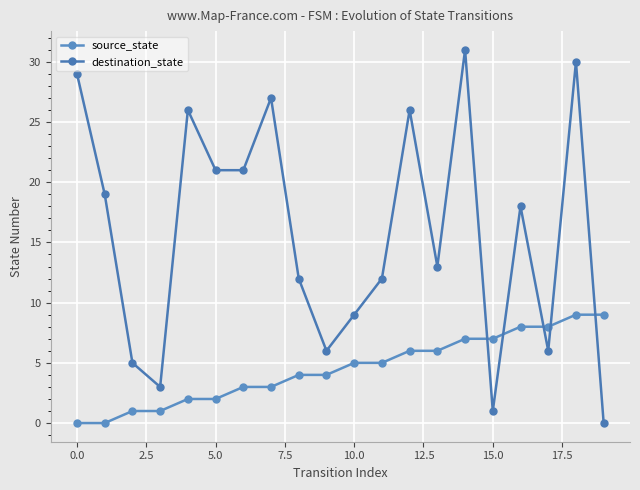

What is the value of the source_state point at the 15th from the left?

7